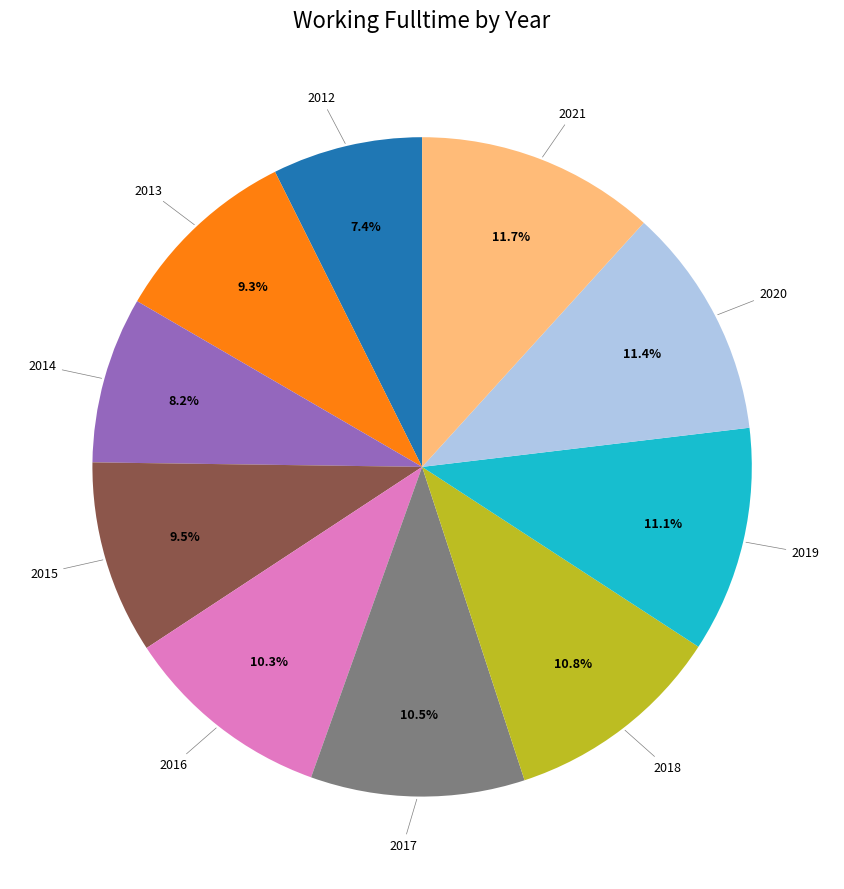

Is there any slice that represents more than half of the pie?

No